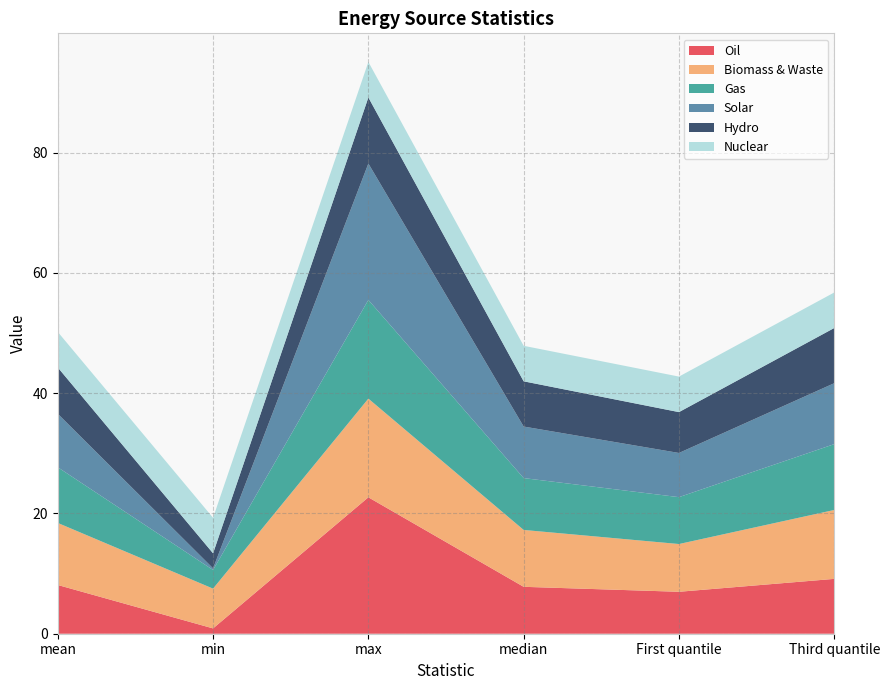

Reading left to right, list all the values displayed in this chart.

Oil: mean=8.1	min=0.9	max=22.7	median=7.8	First quantile=7.0	Third quantile=9.1
Biomass & Waste: mean=10.3	min=6.6	max=16.4	median=9.5	First quantile=7.9	Third quantile=11.5
Gas: mean=9.3	min=3.1	max=16.4	median=8.6	First quantile=7.8	Third quantile=10.9
Solar: mean=8.9	min=0.3	max=22.7	median=8.6	First quantile=7.3	Third quantile=10.1
Hydro: mean=7.7	min=2.5	max=11.0	median=7.5	First quantile=6.8	Third quantile=9.2
Nuclear: mean=5.9	min=5.9	max=5.9	median=5.9	First quantile=5.9	Third quantile=5.9